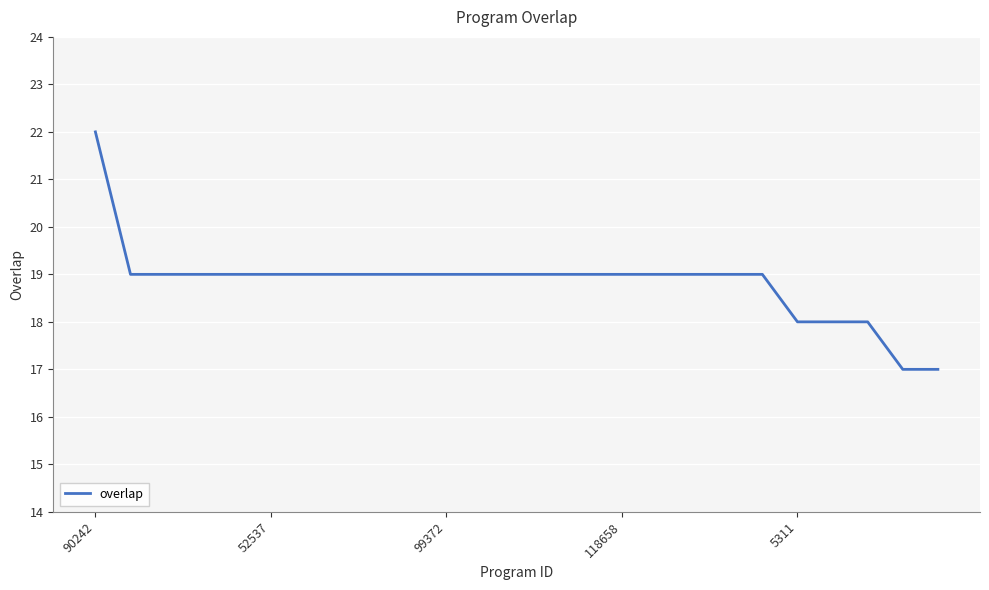

What is the minimum value shown in the chart?

17